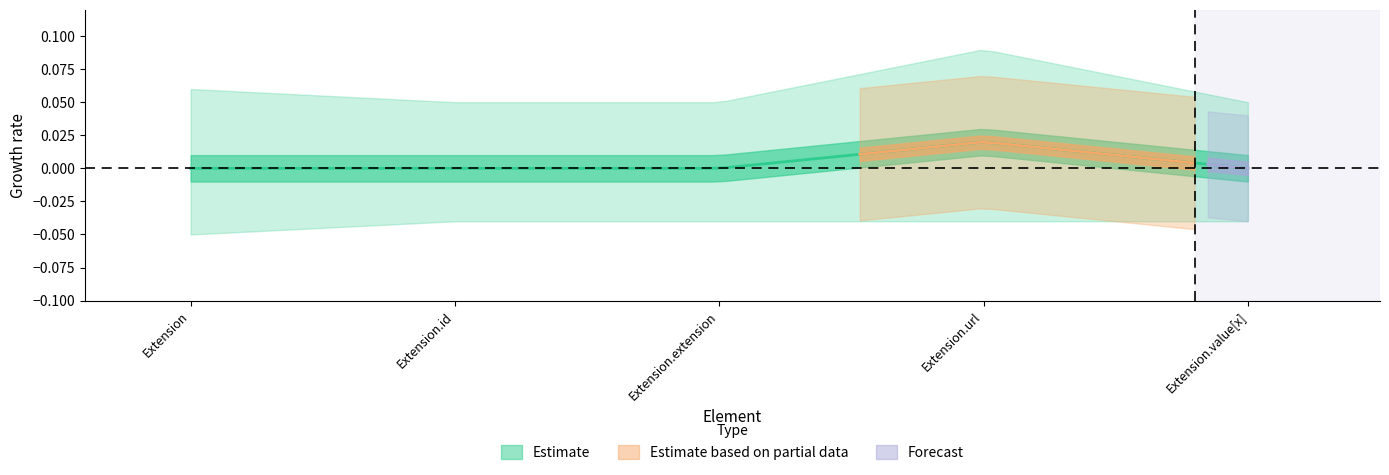

What is the label of the 3rd point from the left?

Extension.extension